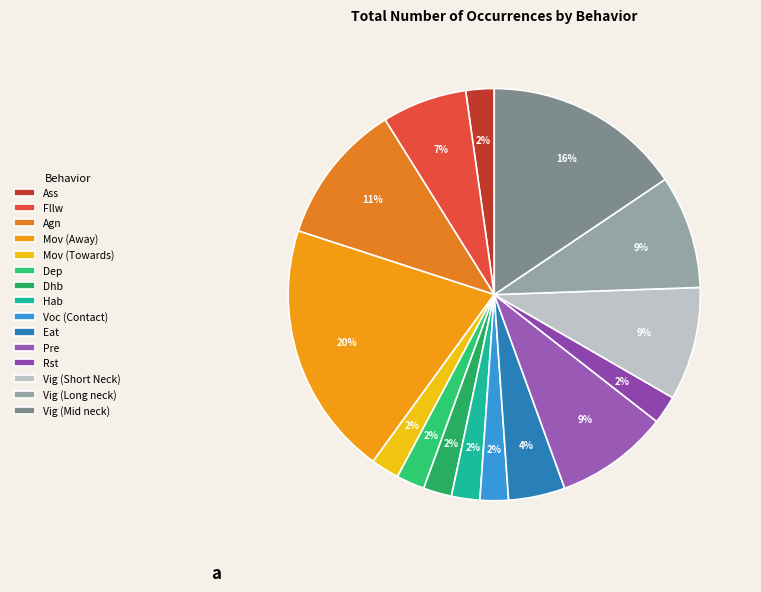

Does Mov (Away) represent more than half of the total?

No